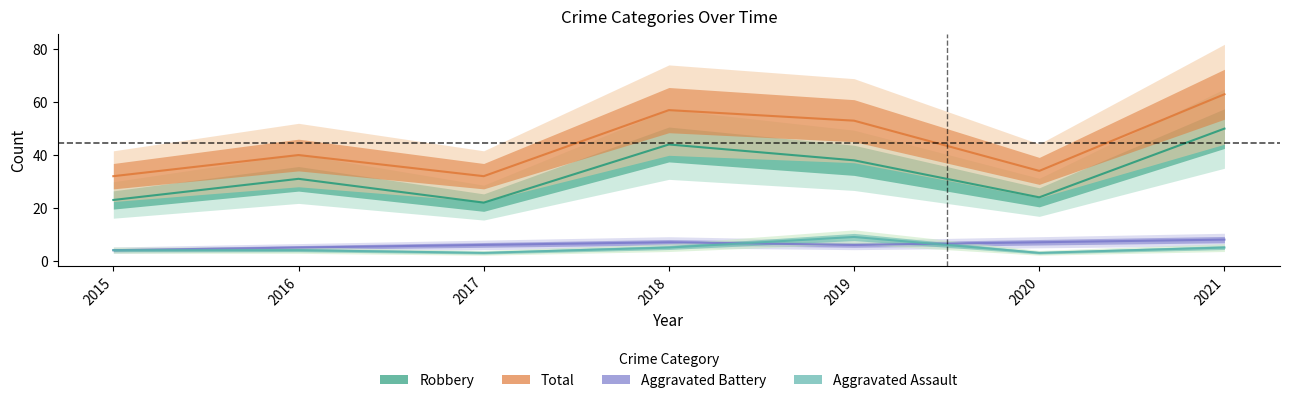

What is the sum of the Aggravated Assault values at 2020 and 2016?

7